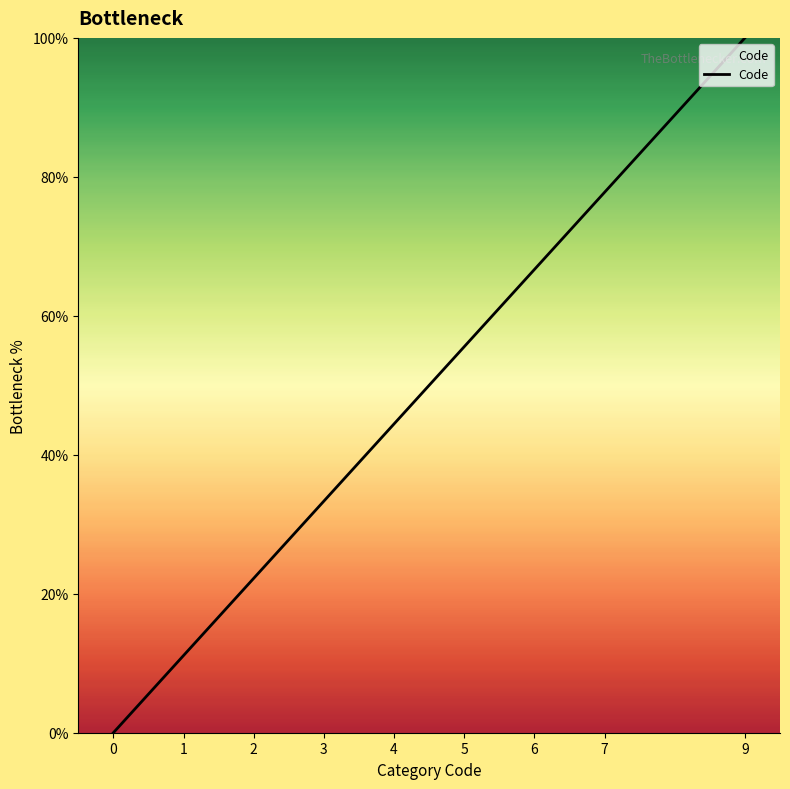

Which category has the highest value across all series?

9